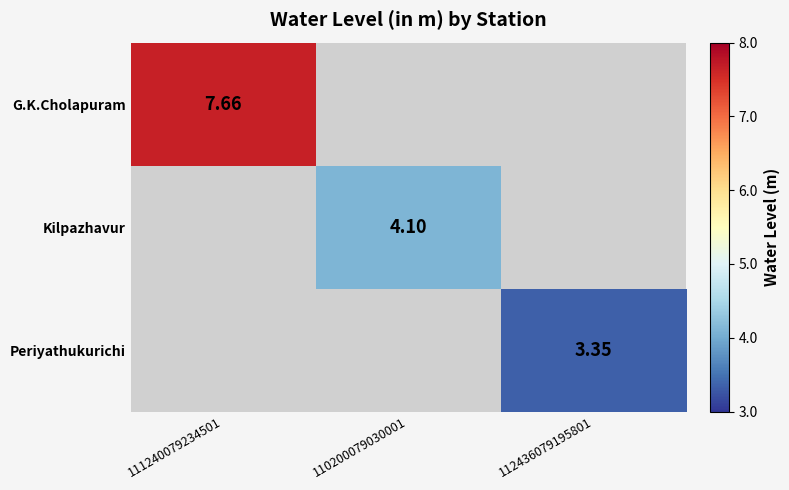

Rank the categories by Kilpazhavur value from highest to lowest.

111240079234501, 110200079030001, 112436079195801